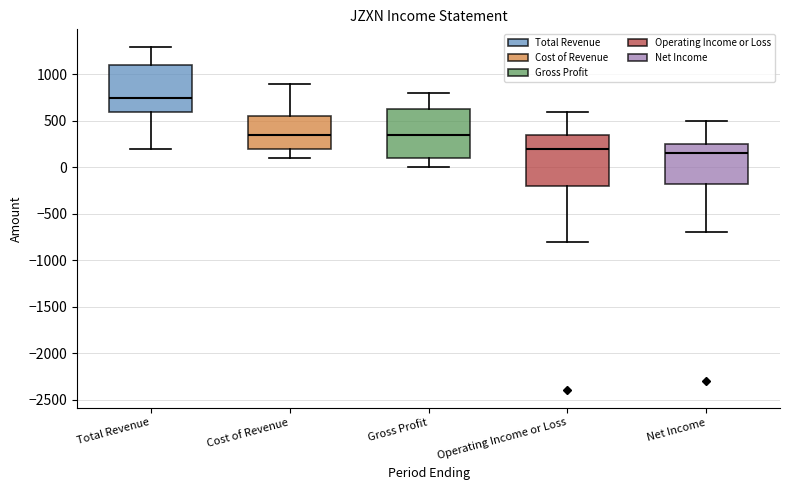

Reading left to right, read every box against the y-axis: the position of its median line, the range the box covers, and the ends of its whiskers. The values are not printed on the chart, so give them approximately, as read against the axis.

Total Revenue: median 750, box 600 to 1100, whiskers 200 to 1300
Cost of Revenue: median 350, box 200 to 550, whiskers 100 to 900
Gross Profit: median 350, box 100 to 650, whiskers 0 to 800
Operating Income or Loss: median 200, box -200 to 350, whiskers -800 to 600
Net Income: median 150, box -150 to 250, whiskers -700 to 500